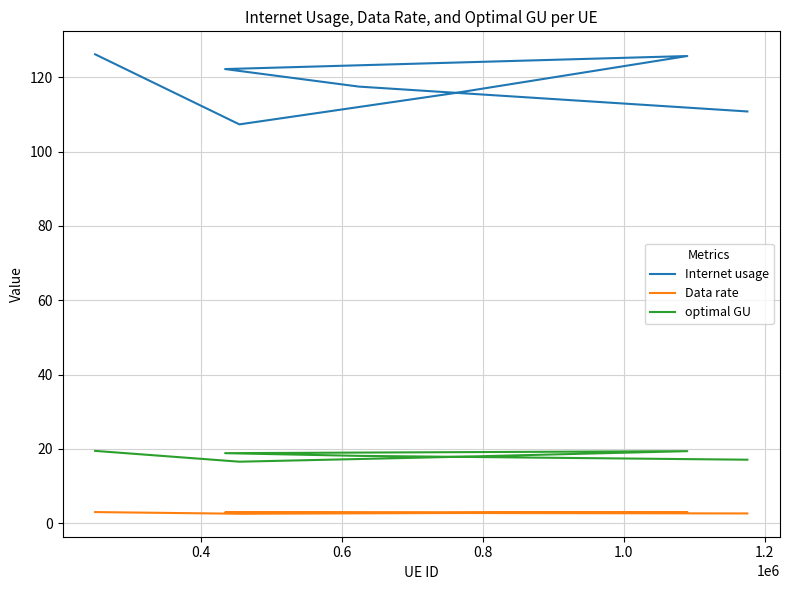

How many data points in optimal GU are less than 18?

3